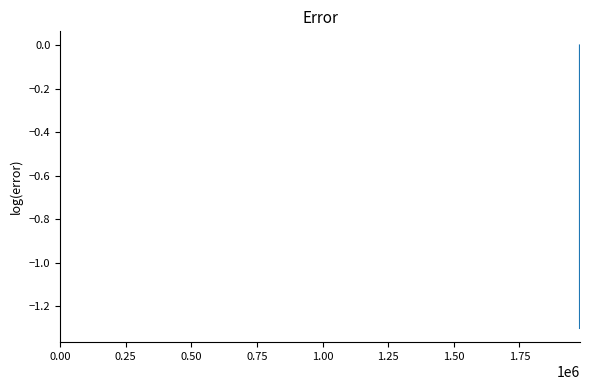

What is the minimum value shown in the chart?

-1.3